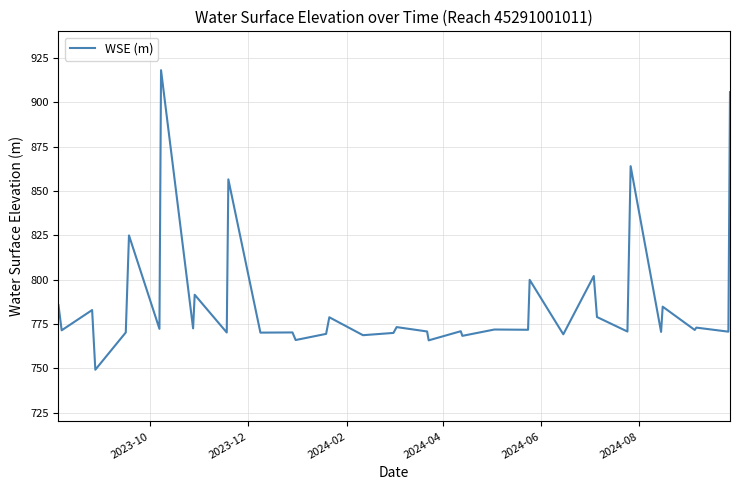

What is the greatest value displayed?

918.1